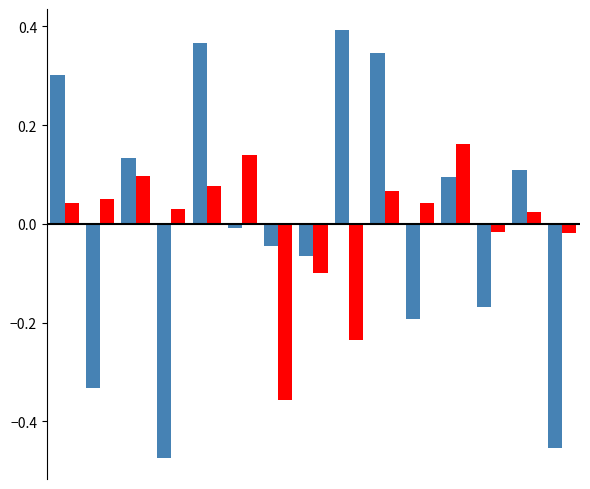

How many data points does each series have?

15